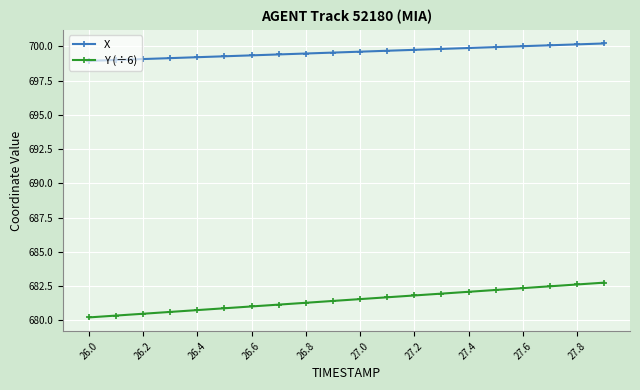

What is the value of the Y (÷6) point at the 16th from the left?

682.2